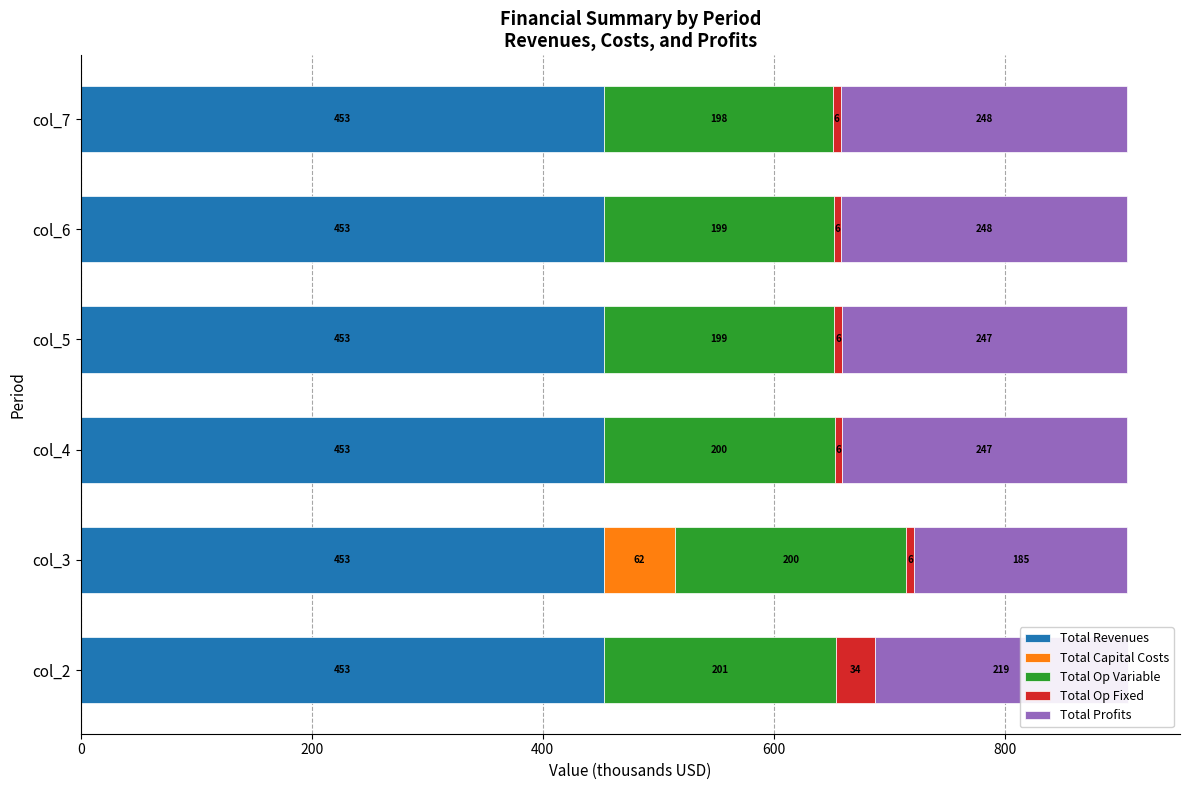

What is the maximum value for Total Revenues?

453.1